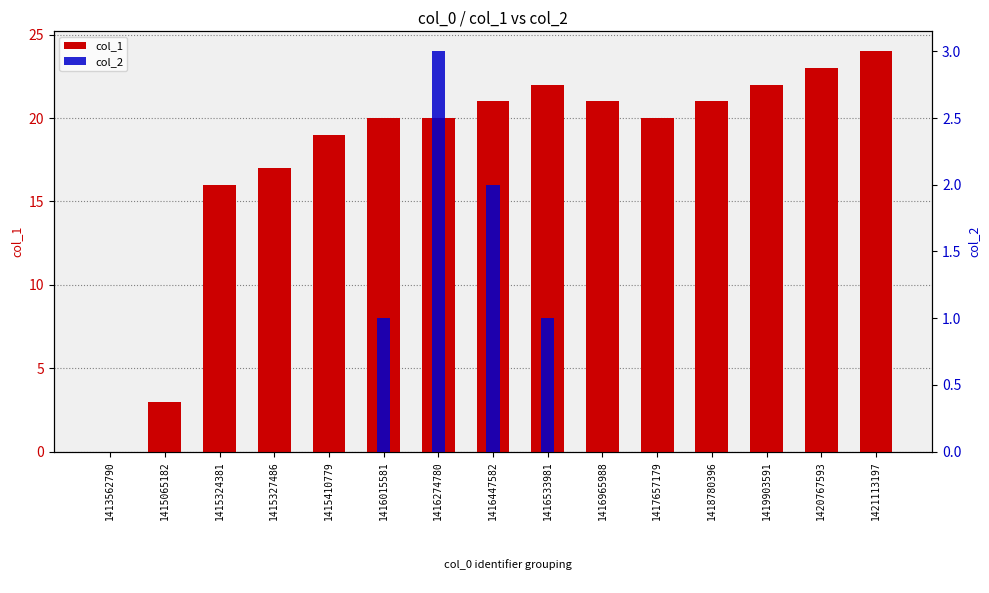

How many values in the col_2 series exceed 0?

4